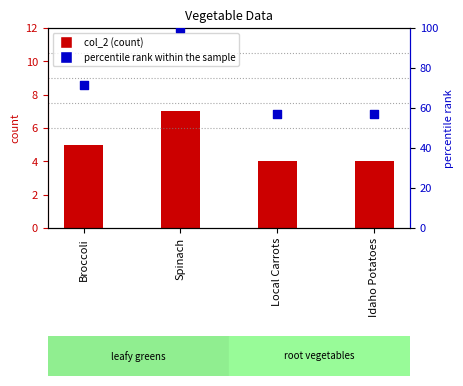

At which category is the sum across all series the highest?

Spinach